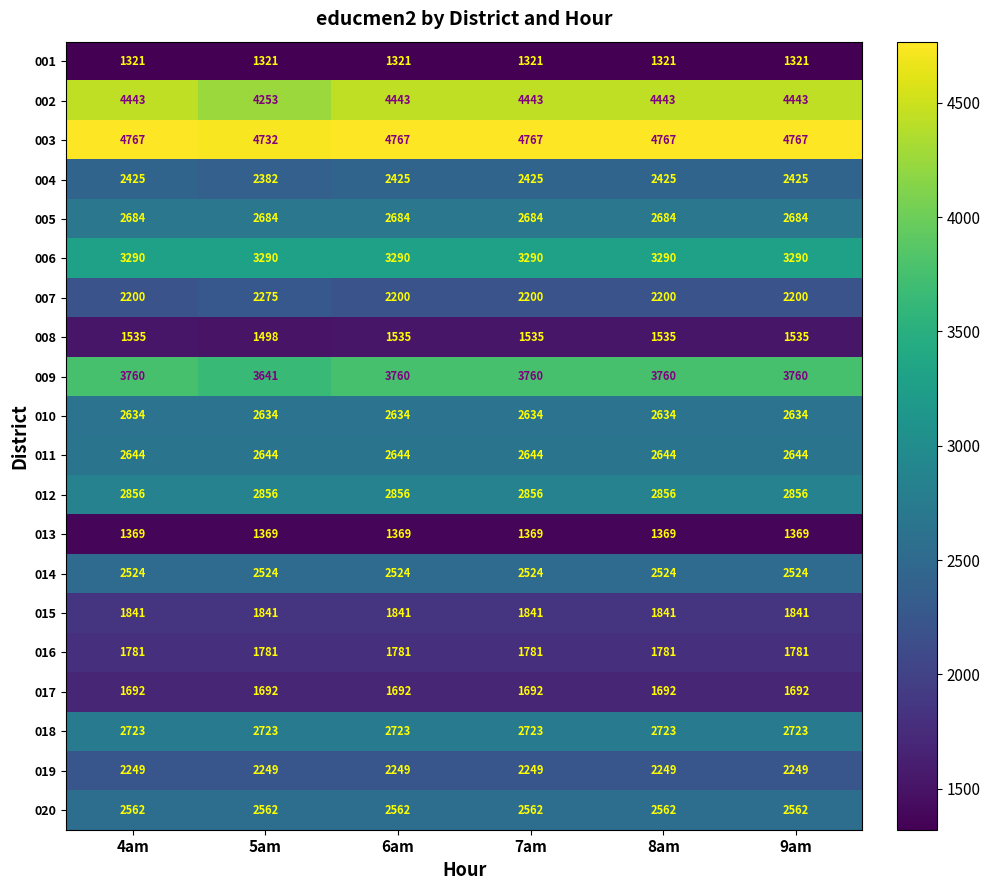

What is the total value across all series at 9am?

51300